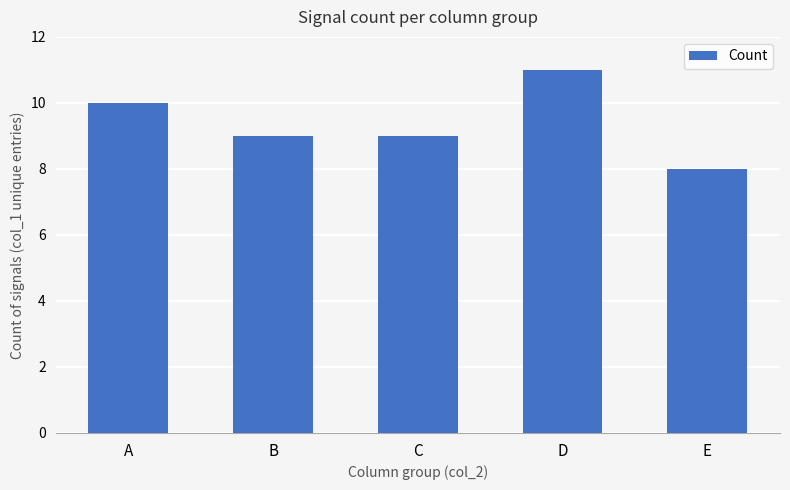

What is the sum of the values at A and C?

19